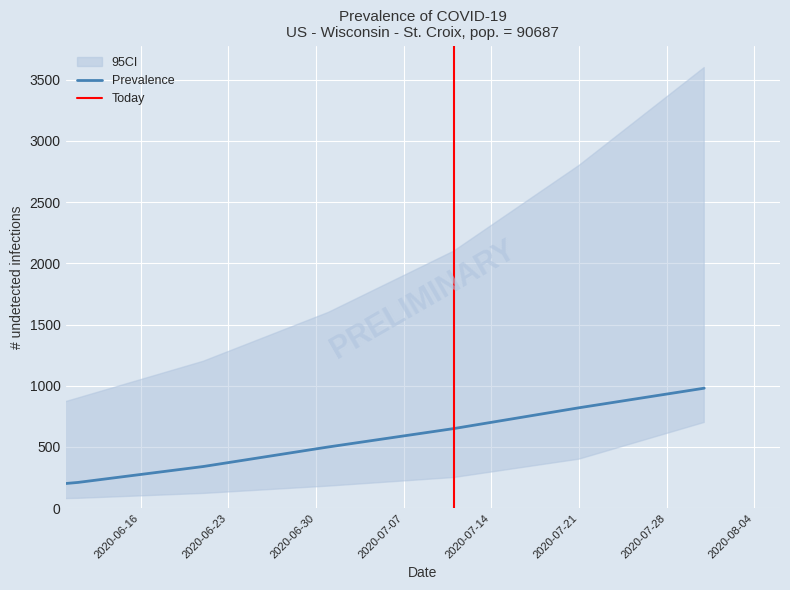

Count the number of categories in the chart.

13